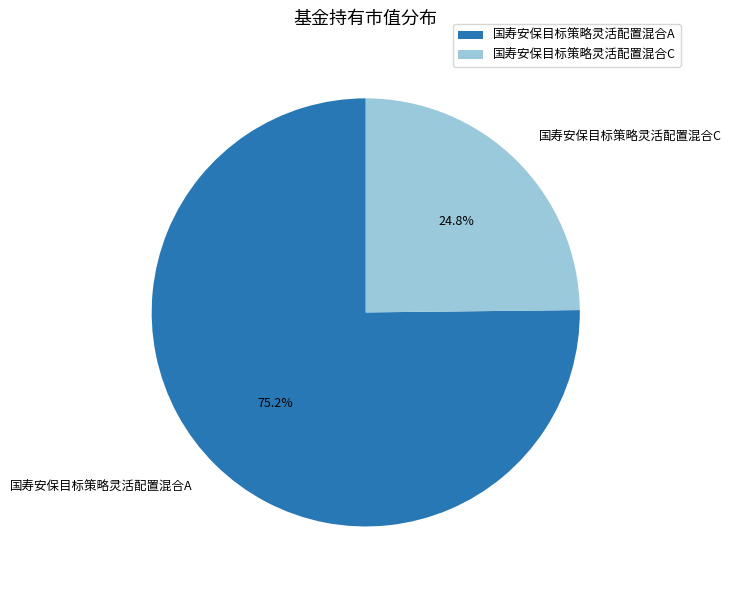

Is the sum of 国寿安保目标策略灵活配置混合C and 国寿安保目标策略灵活配置混合A greater than half?

Yes